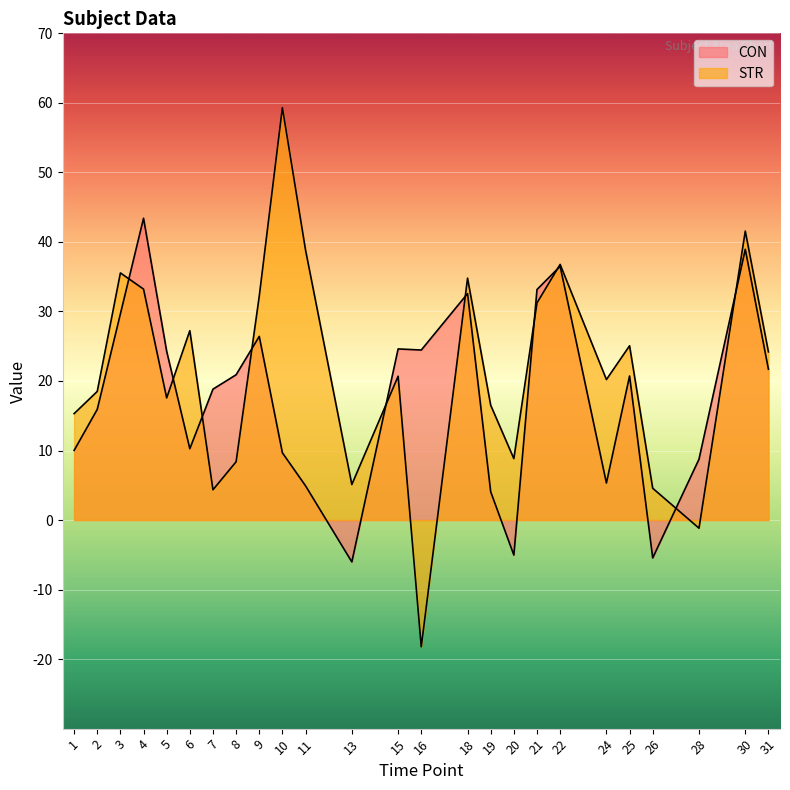

What is the total value across all series at 4?

76.6